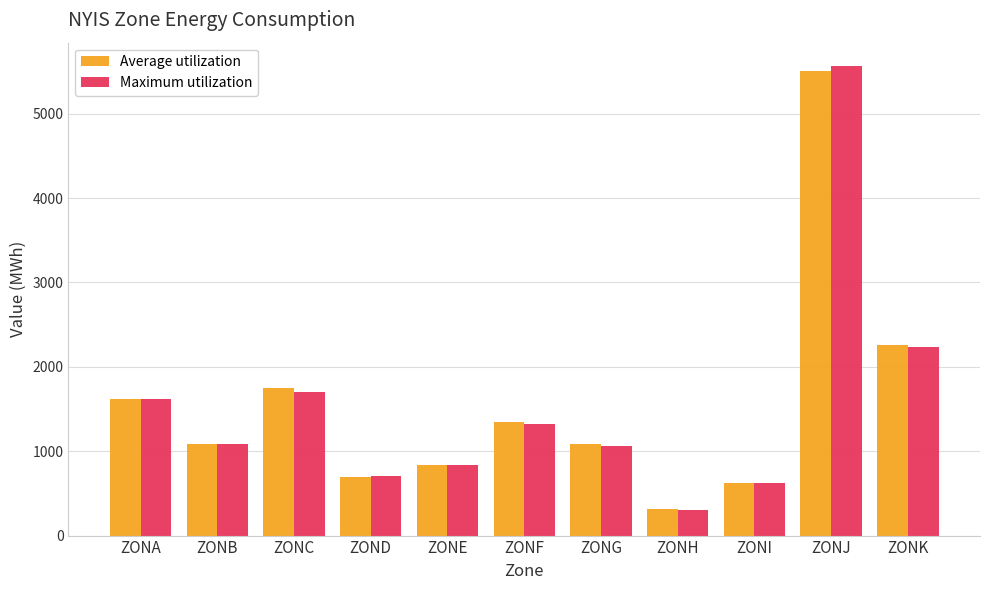

Which category has the lowest value in the Maximum utilization series?

ZONH